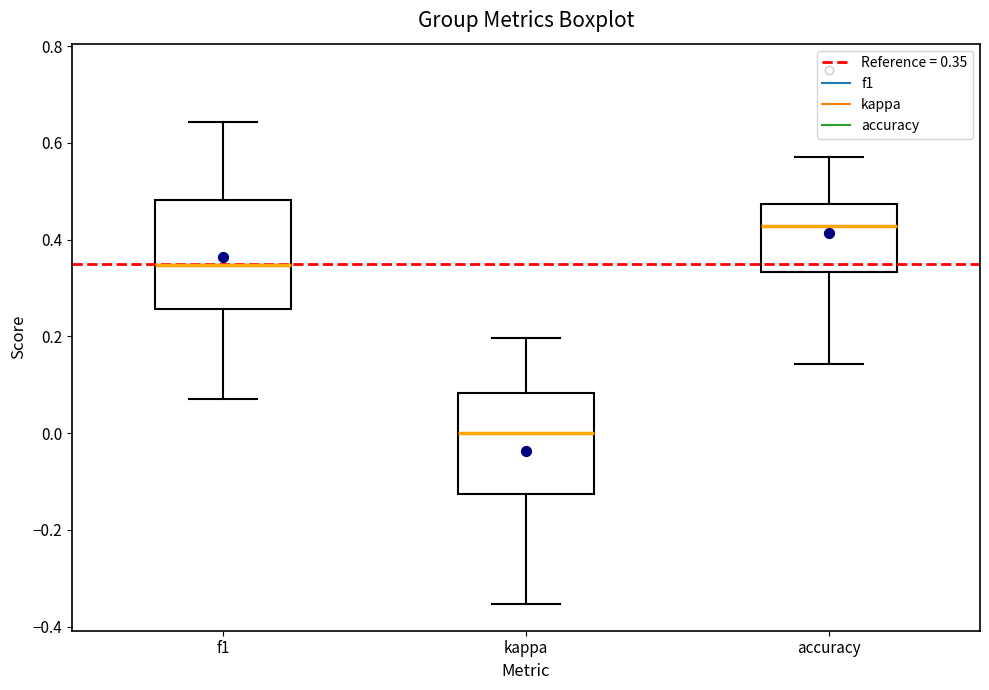

Reading left to right, transcribe this box plot: for each box, give where its median line is, the range the box spans, and where its two whiskers end, as read against the y-axis. The values are not printed on the chart, so give them approximately, as read against the axis.

f1: median 0.34, box 0.26 to 0.48, whiskers 0.08 to 0.64
kappa: median 0.00, box -0.12 to 0.08, whiskers -0.36 to 0.20
accuracy: median 0.42, box 0.34 to 0.48, whiskers 0.14 to 0.58